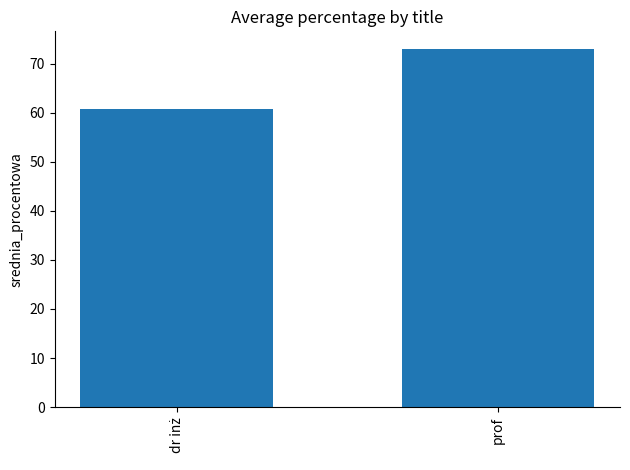

The value at prof is 73.0. True or false?

True